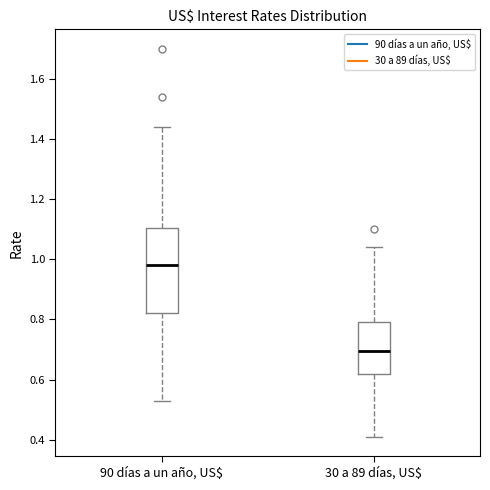

Where is the upper edge of the box for 30 a 89 días, US$ on the y-axis? The values are not printed on the chart, so give them approximately, as read against the axis.

0.80